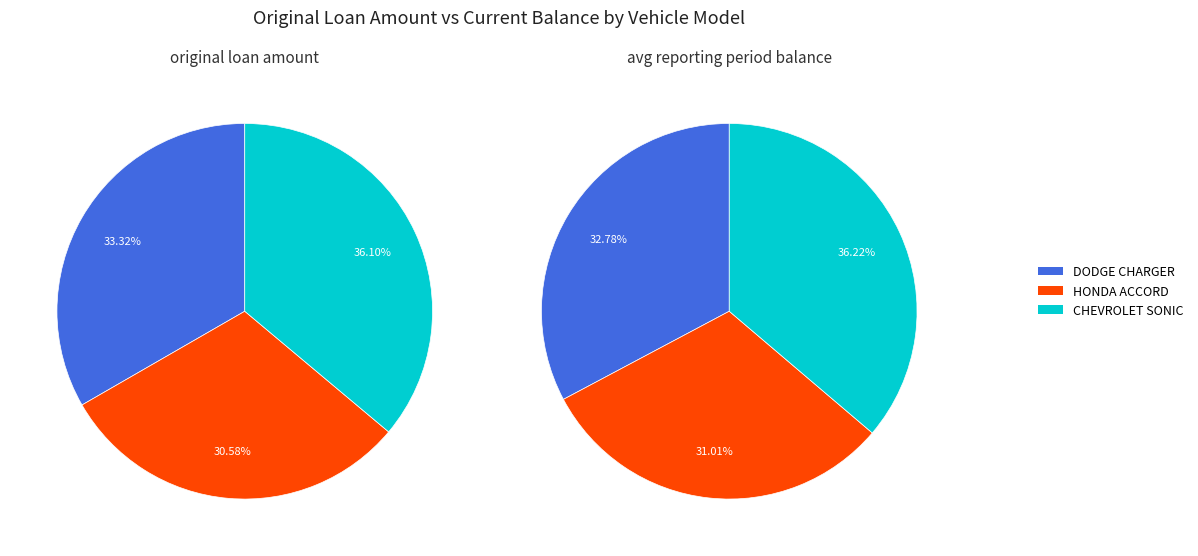

To the nearest percent, what is the average slice percentage?

33%